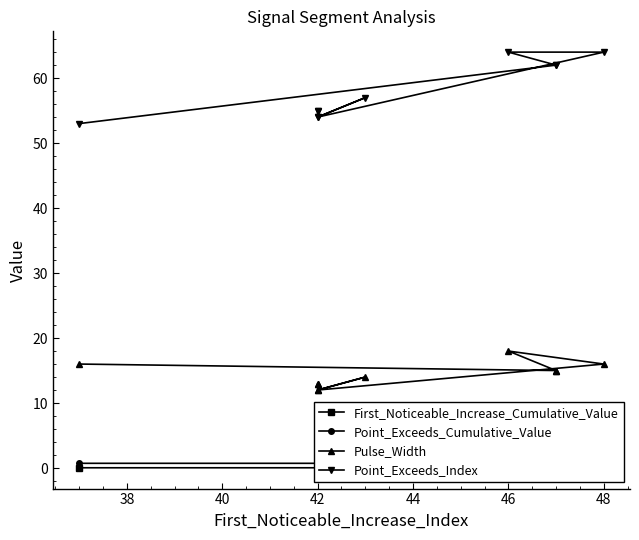

True or false: Point_Exceeds_Index and Pulse_Width intersect in this chart.

False